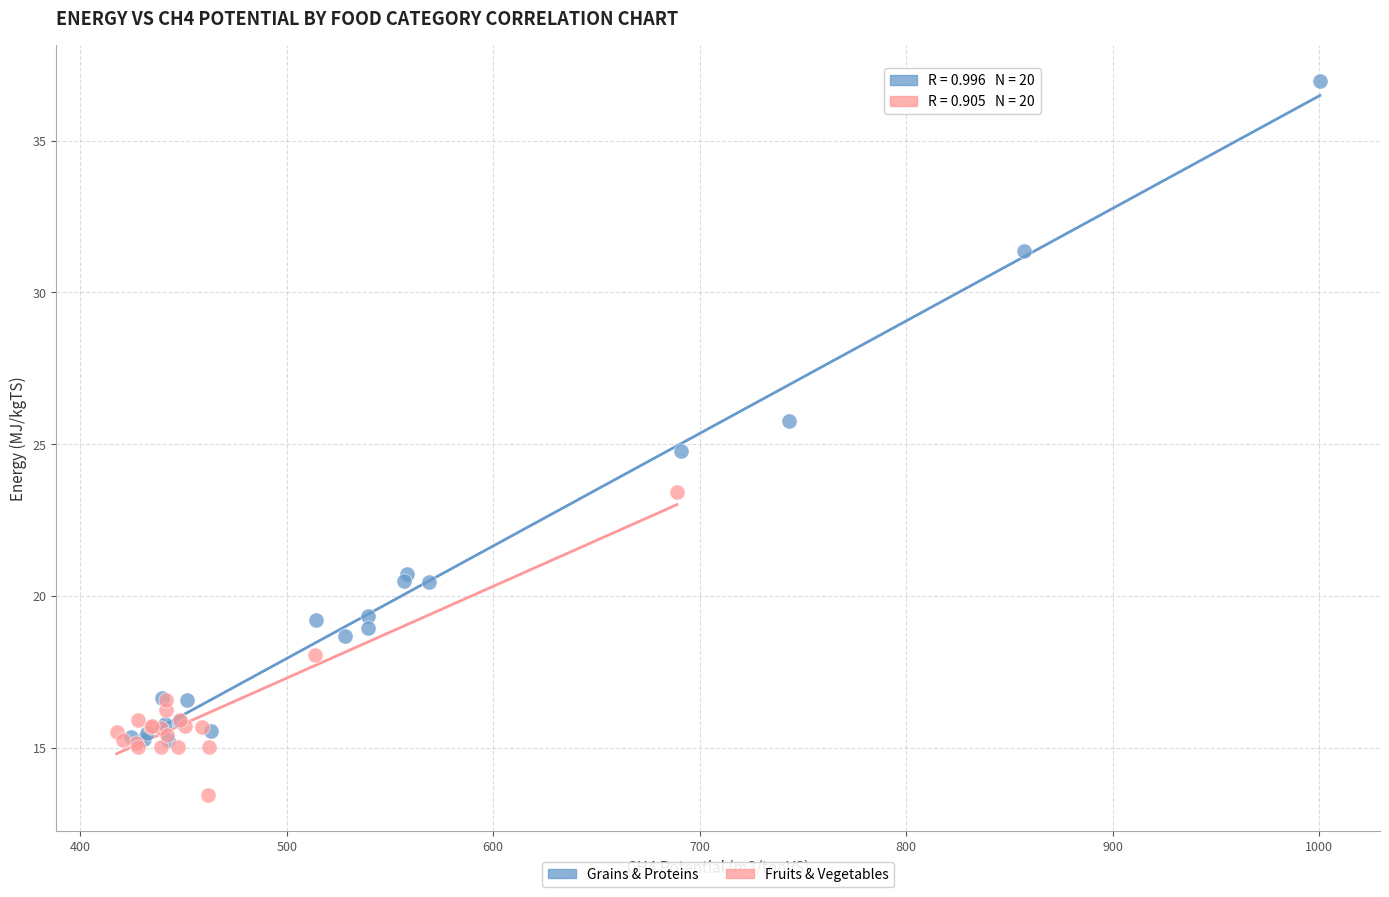

Which series contains the highest Y value?

Grains & Proteins